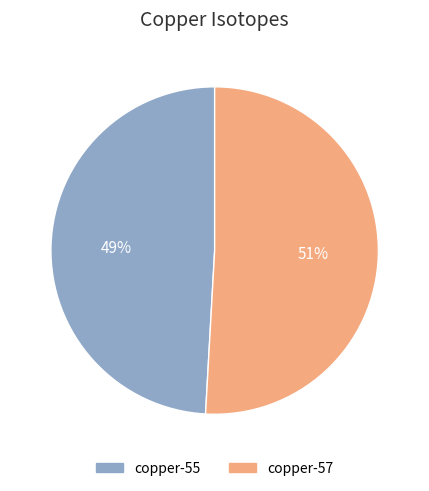

Count the number of slices in the pie.

2